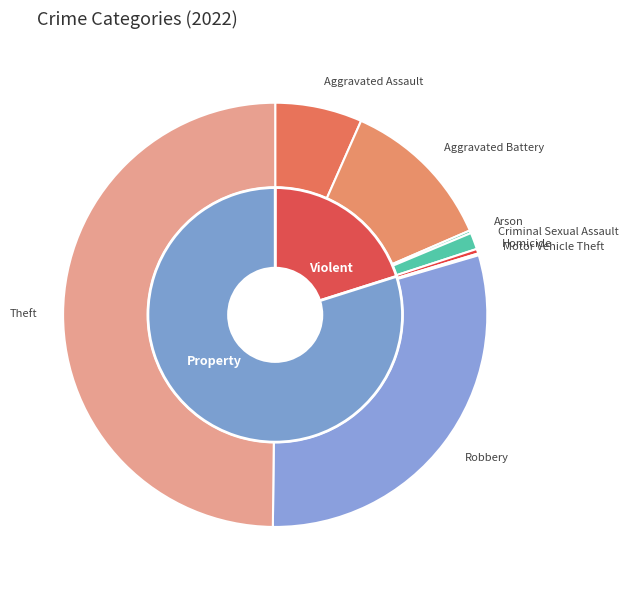

What is the largest slice in the pie chart?

Theft